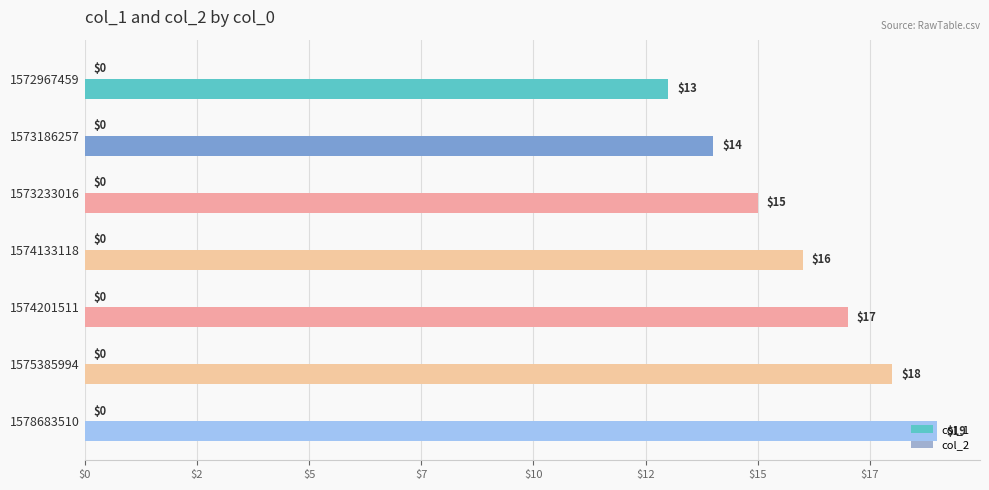

Are the bars grouped side by side (vs. stacked)?

No